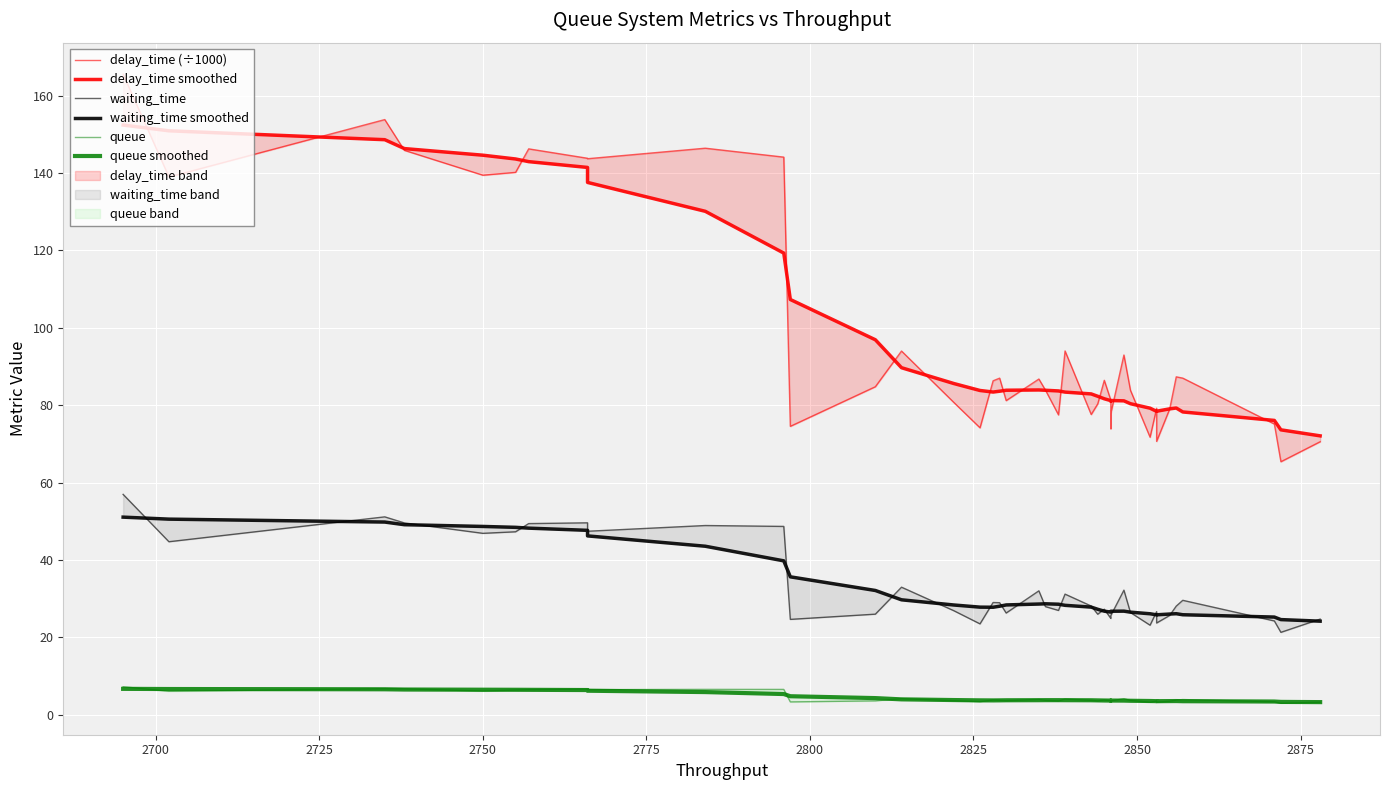

True or false: delay_time (÷1000) and waiting_time smoothed intersect in this chart.

False